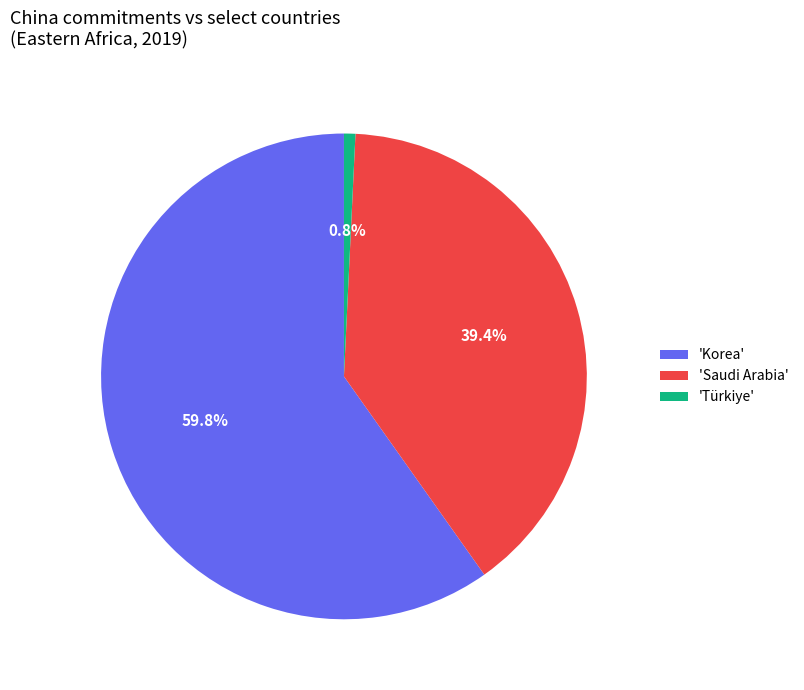

How many slices are in this pie chart?

3